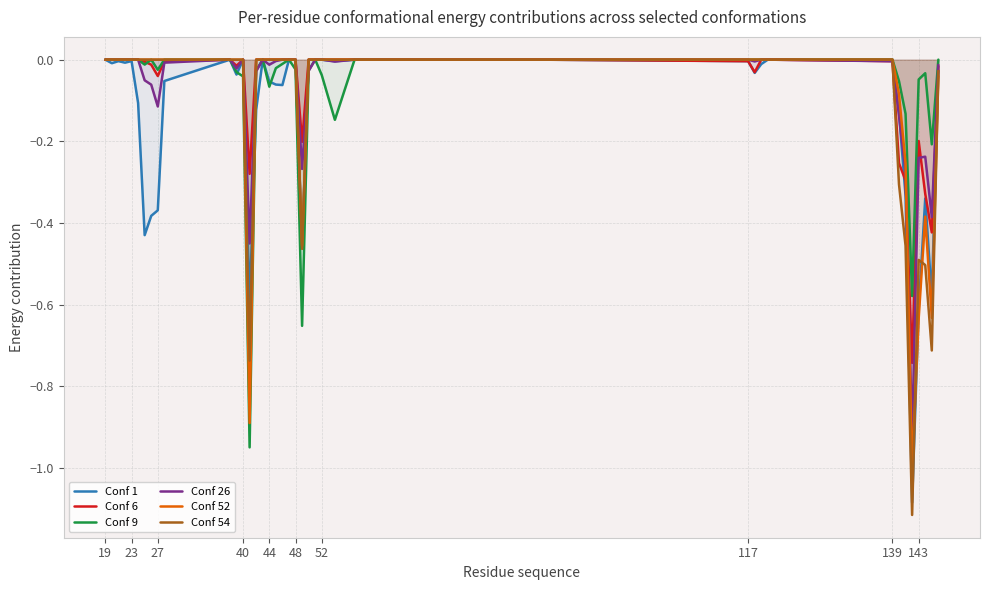

How many distinct data groups are displayed?

6